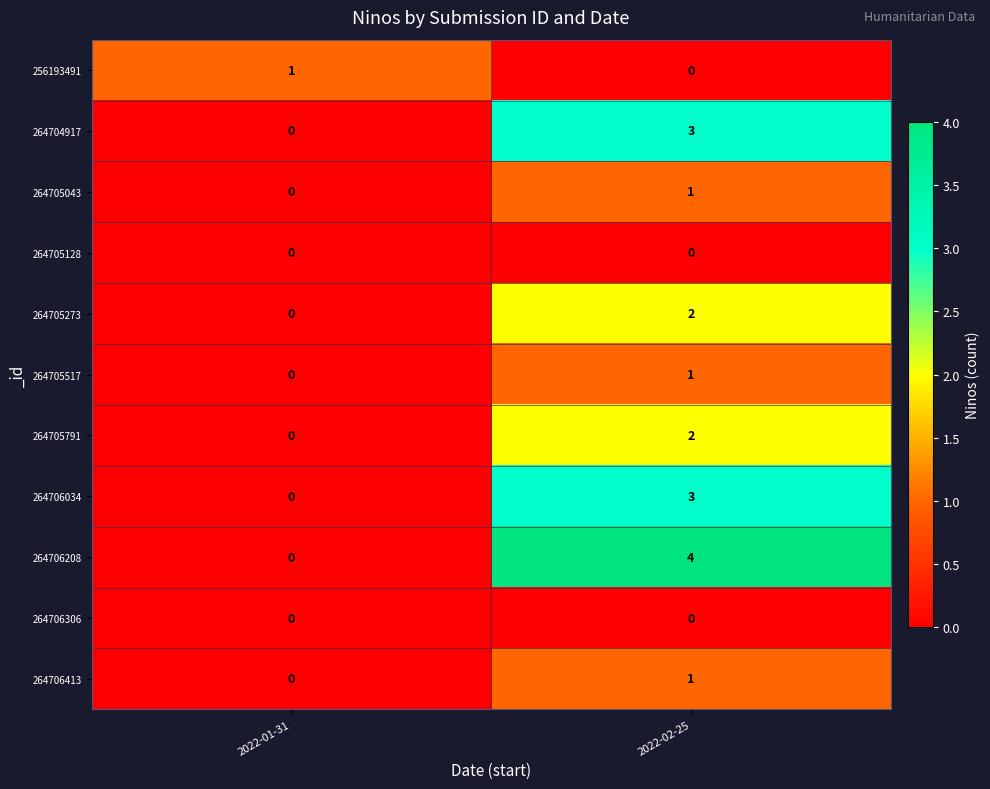

Reading left to right, list all the values displayed in this chart.

256193491: 2022-01-31=1	2022-02-25=0
264704917: 2022-01-31=0	2022-02-25=3
264705043: 2022-01-31=0	2022-02-25=1
264705128: 2022-01-31=0	2022-02-25=0
264705273: 2022-01-31=0	2022-02-25=2
264705517: 2022-01-31=0	2022-02-25=1
264705791: 2022-01-31=0	2022-02-25=2
264706034: 2022-01-31=0	2022-02-25=3
264706208: 2022-01-31=0	2022-02-25=4
264706306: 2022-01-31=0	2022-02-25=0
264706413: 2022-01-31=0	2022-02-25=1